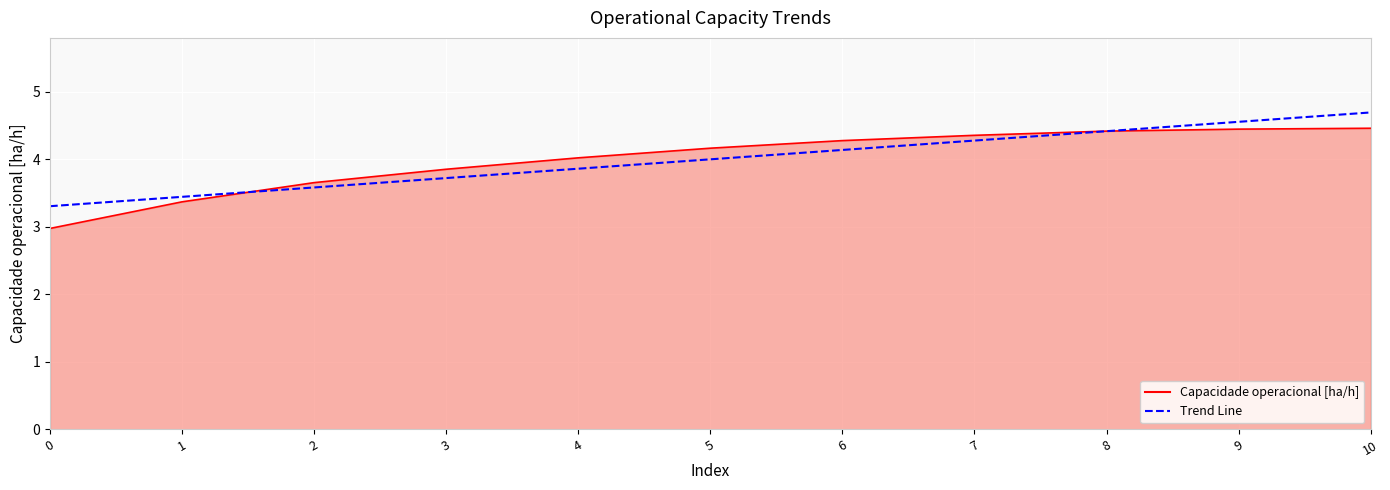

Is it true that Capacidade operacional [ha/h] equals 1.8 at 2?

False